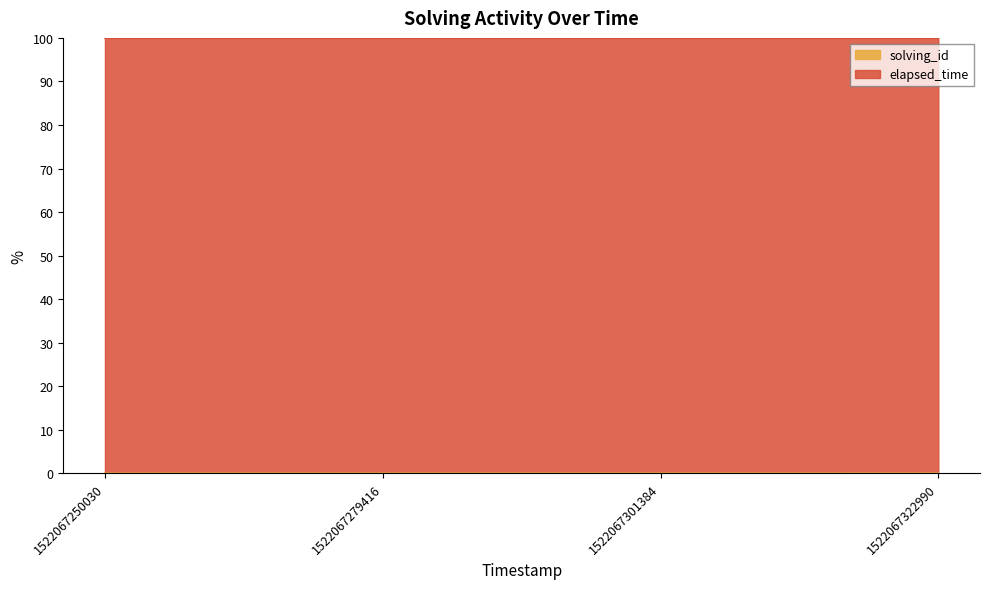

True or false: the data shows 0.0 at 1522067279416.

False